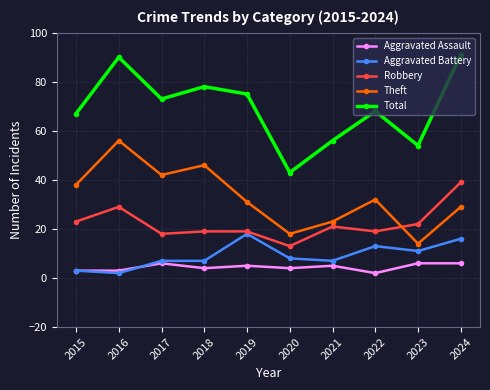

True or false: Robbery and Aggravated Assault cross at least once.

False